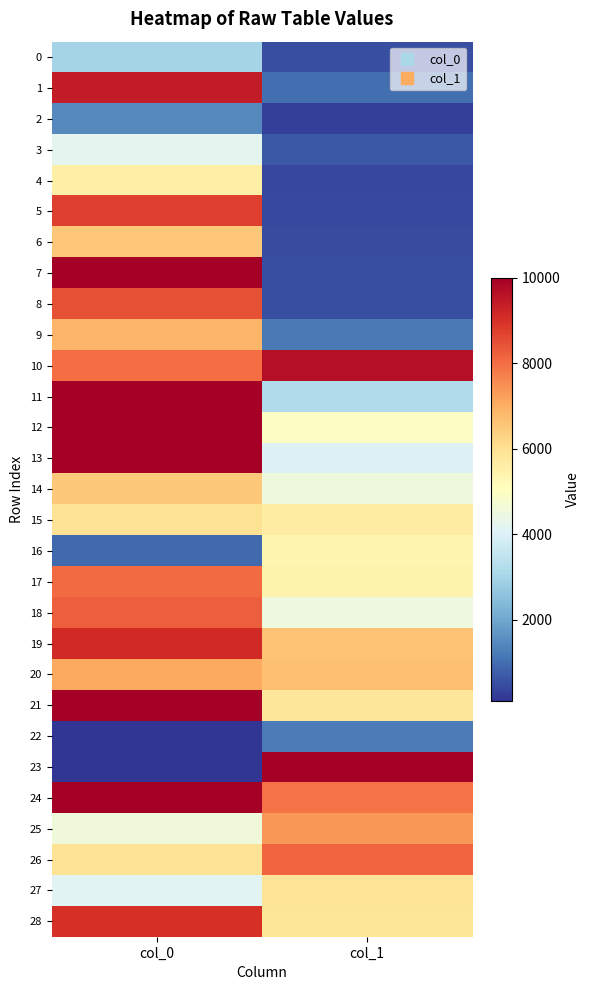

Reading left to right, extract all data points from this chart.

0: col_0=2973.4	col_1=491.2
1: col_0=9389.2	col_1=1000.1
2: col_0=1467.5	col_1=270.6
3: col_0=4218.1	col_1=675.5
4: col_0=5550.1	col_1=387.5
5: col_0=8757.1	col_1=441.5
6: col_0=6554.7	col_1=482.8
7: col_0=10000.0	col_1=512.4
8: col_0=8468.2	col_1=492.0
9: col_0=6845.0	col_1=1212.9
10: col_0=7999.3	col_1=9690.4
11: col_0=10000.0	col_1=3188.6
12: col_0=10000.0	col_1=4942.6
13: col_0=10000.0	col_1=4038.9
14: col_0=6507.4	col_1=4522.6
15: col_0=5904.4	col_1=5653.4
16: col_0=947.9	col_1=5331.2
17: col_0=8051.2	col_1=5428.4
18: col_0=8252.7	col_1=4484.2
19: col_0=9113.3	col_1=6626.6
20: col_0=7076.0	col_1=6646.9
21: col_0=10000.0	col_1=5819.4
22: col_0=100.0	col_1=1237.9
23: col_0=100.0	col_1=10000.0
24: col_0=10000.0	col_1=7944.6
25: col_0=4576.0	col_1=7356.4
26: col_0=5921.9	col_1=8123.0
27: col_0=4139.5	col_1=5891.4
28: col_0=9029.7	col_1=5842.2